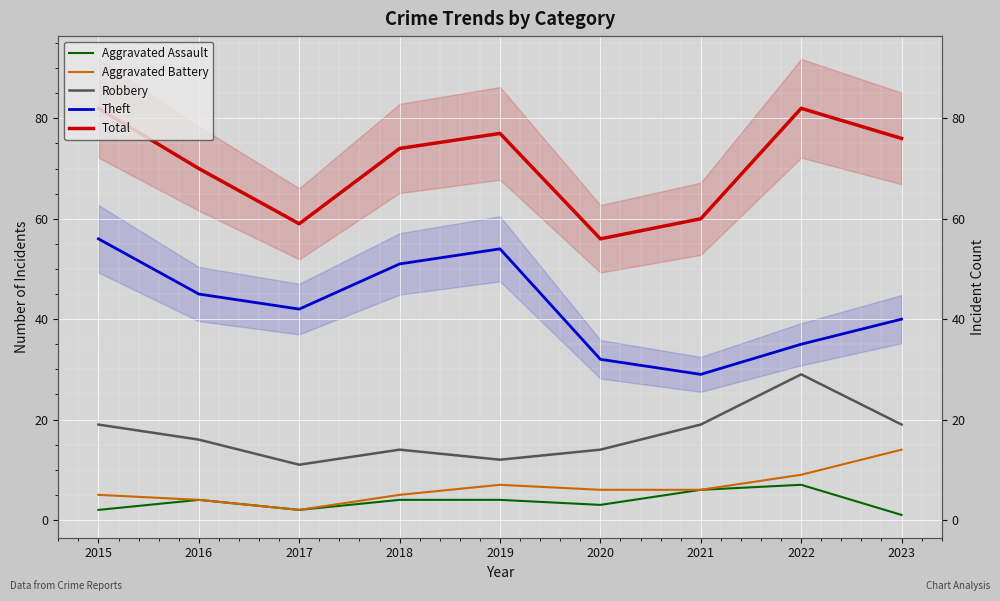

True or false: Aggravated Battery and Total cross at least once.

False